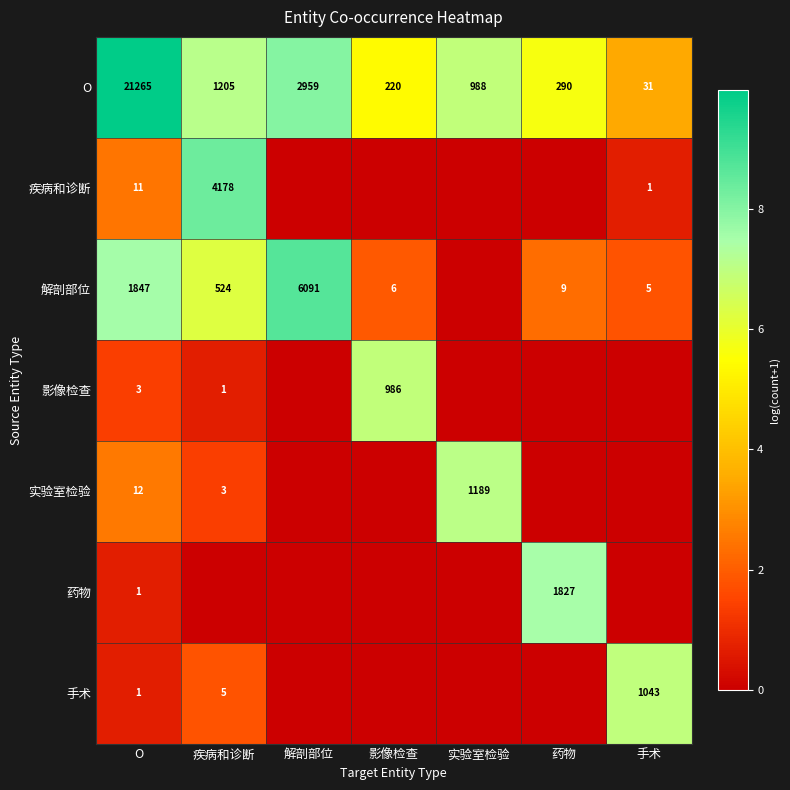

What is the total value across all series at O?

23140